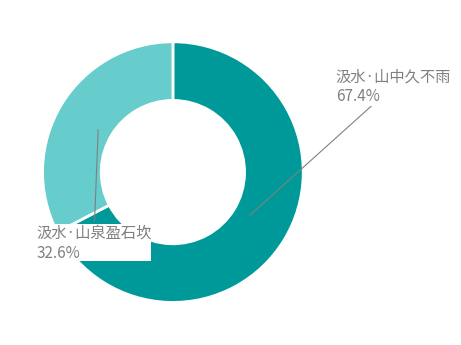

What is the smallest slice in the pie chart?

汲水·山泉盈石坎